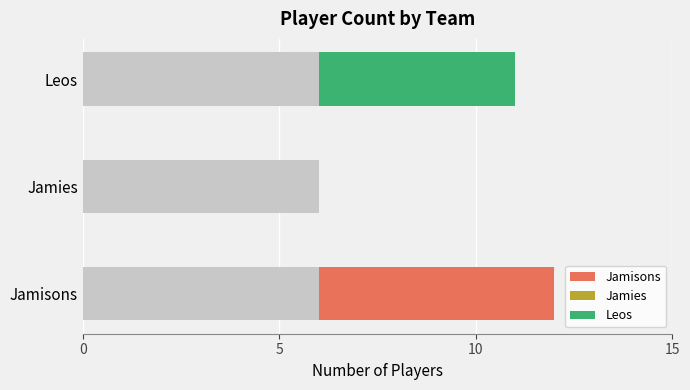

What is the value of the 2nd bar from the left?

6